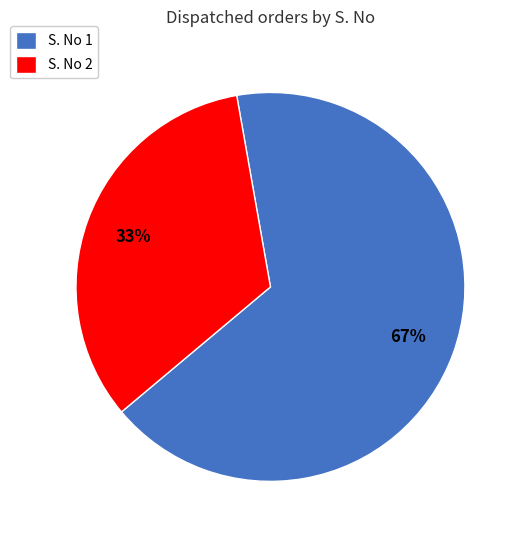

Rank the categories by value from highest to lowest.

S. No 1, S. No 2